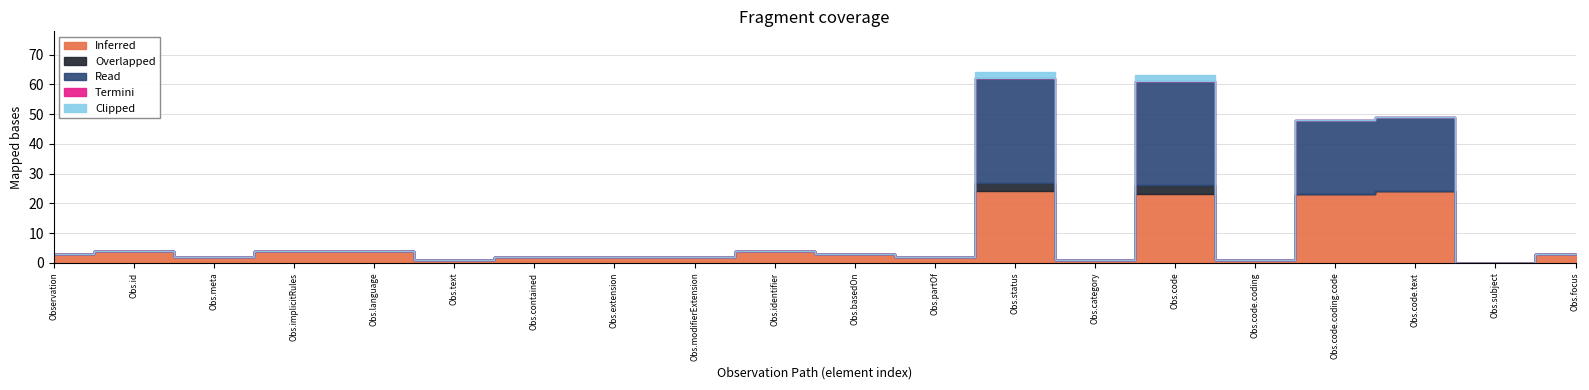

True or false: Clipped and Overlapped cross at least once.

False